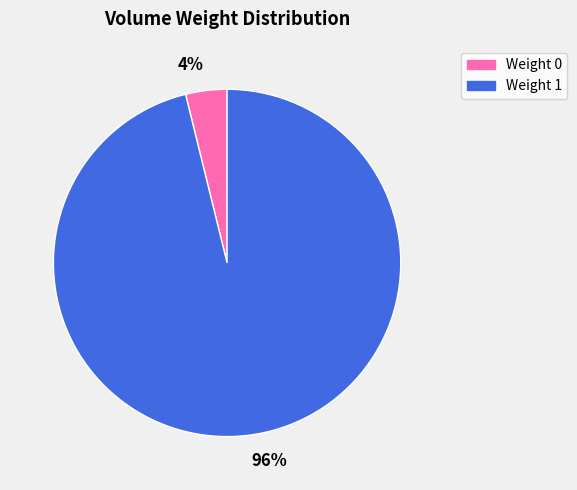

Count the number of slices in the pie.

2